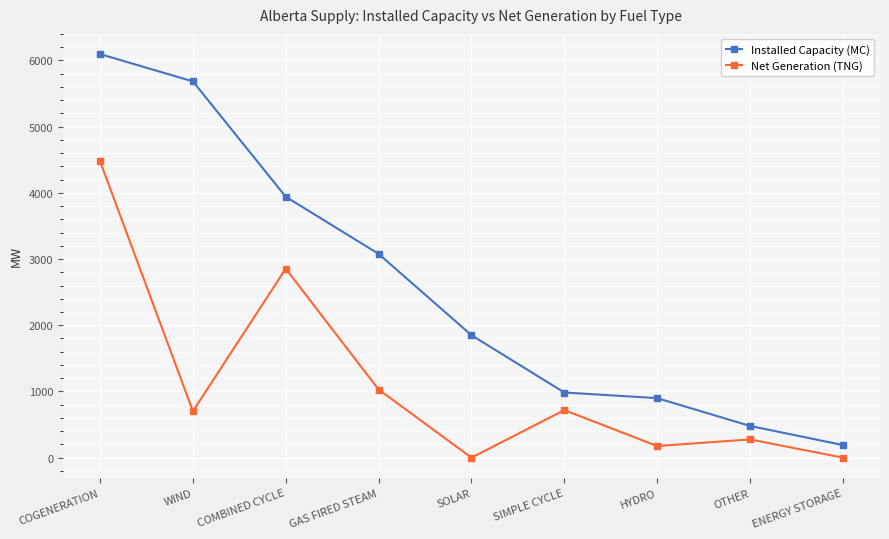

At which category does the chart reach its peak across all series?

COGENERATION